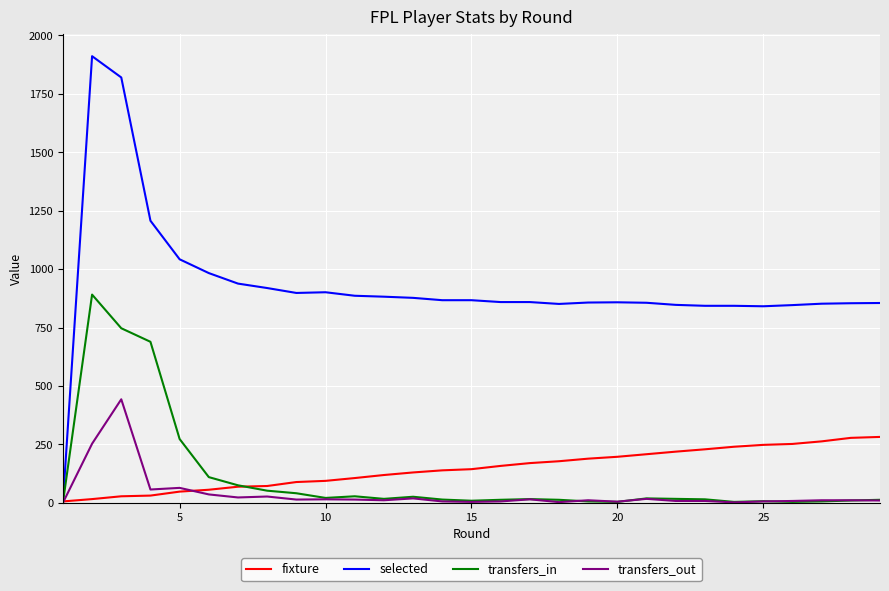

Which series has the largest range (max minus min)?

selected